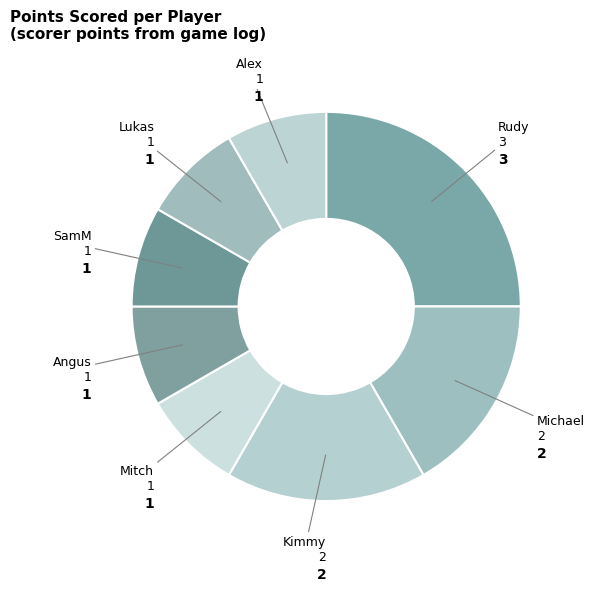

Is there any slice that represents more than half of the pie?

No